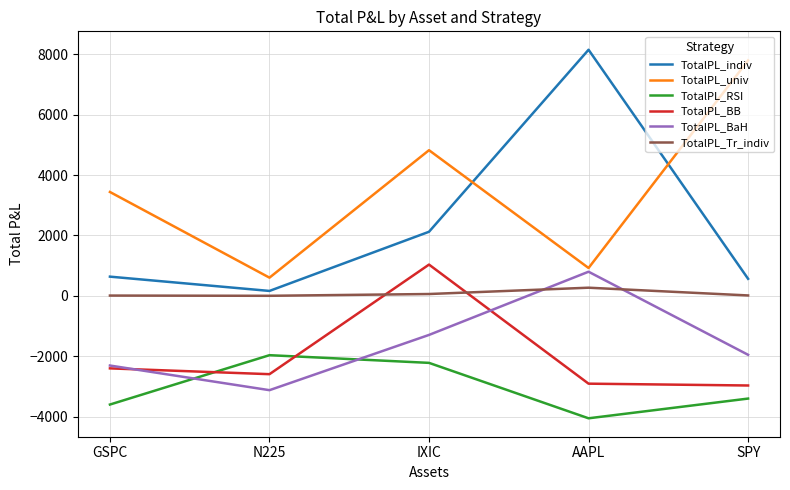

Between which two adjacent categories do TotalPL_RSI and TotalPL_BaH first intersect?

GSPC and N225